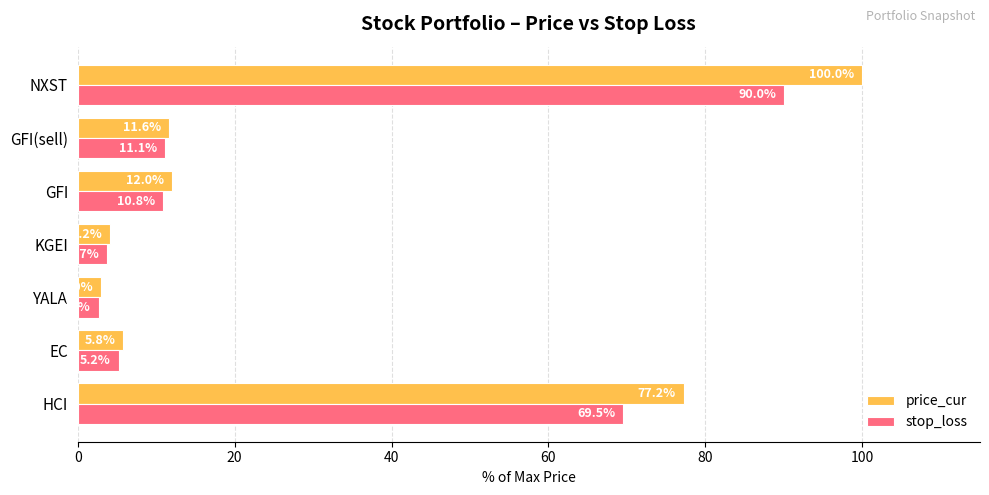

List the series in order of their overall mean, highest first.

price_cur, stop_loss